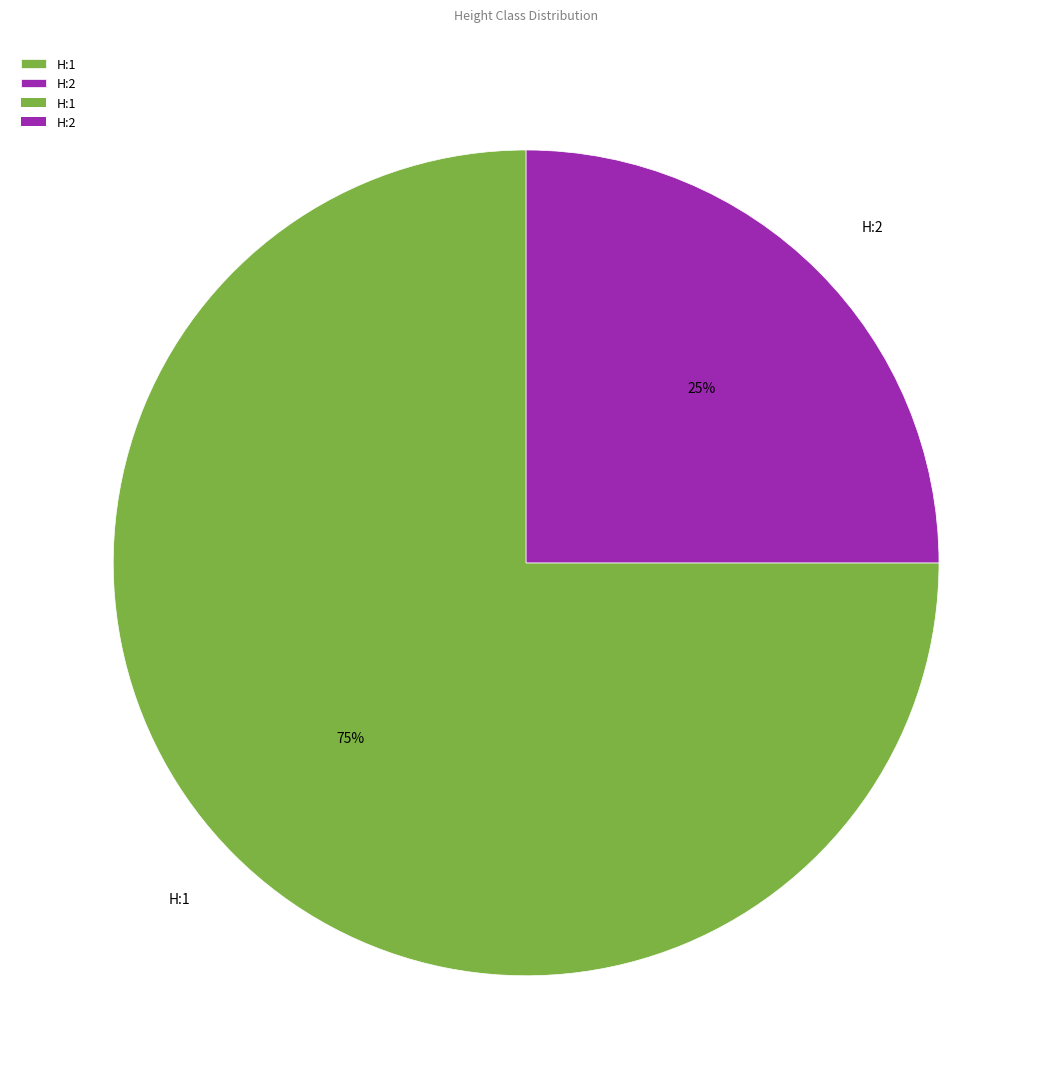

Is there a majority slice in this chart?

Yes